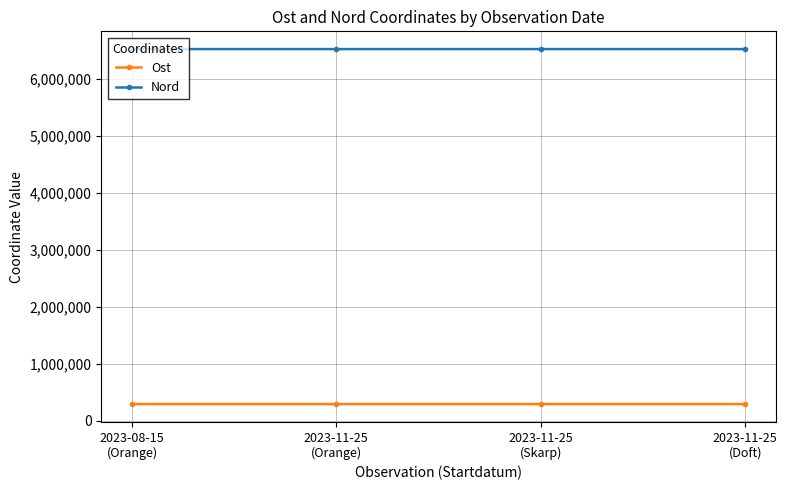

True or false: Nord has more than 1 interior local peaks.

False